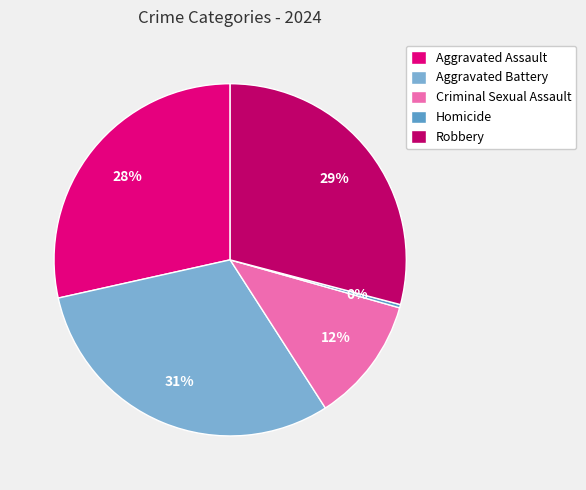

Is there a majority slice in this chart?

No